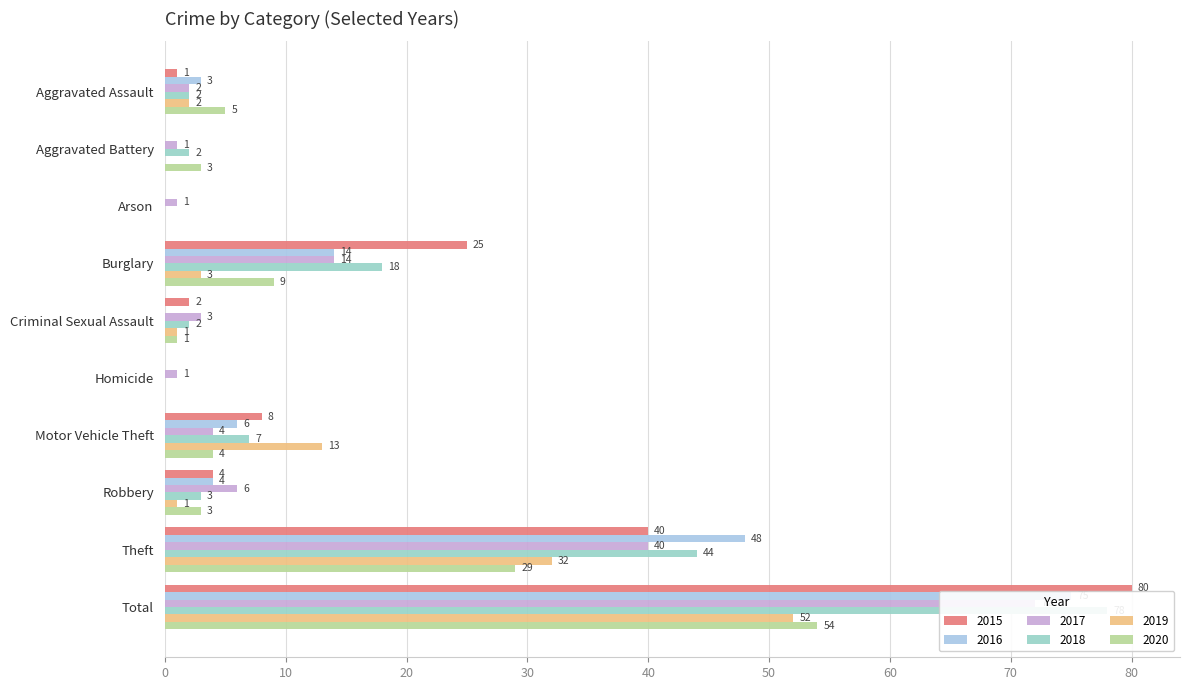

Count the number of categories in the chart.

10